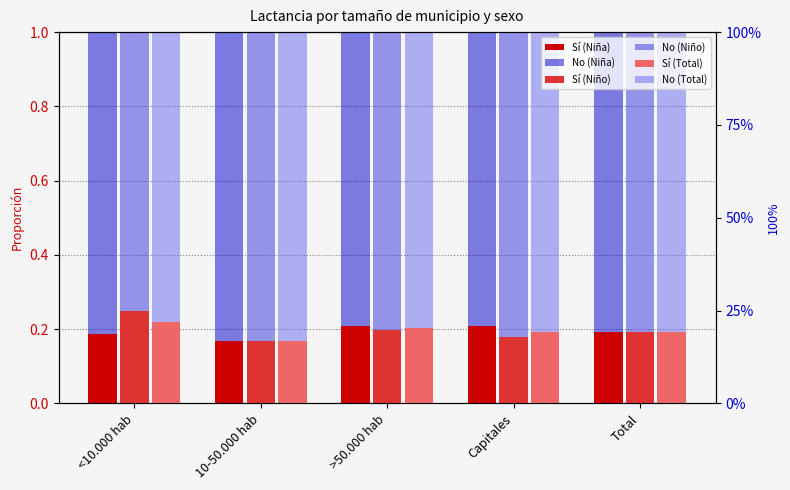

True or false: No (Niño) has a value of 0.8 at >50.000 hab.

True